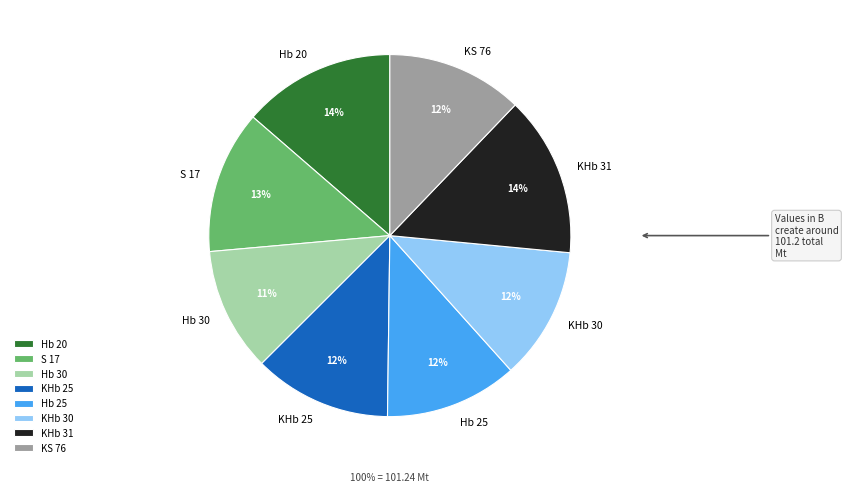

How much of the chart is everything except Hb 25?

88.1%